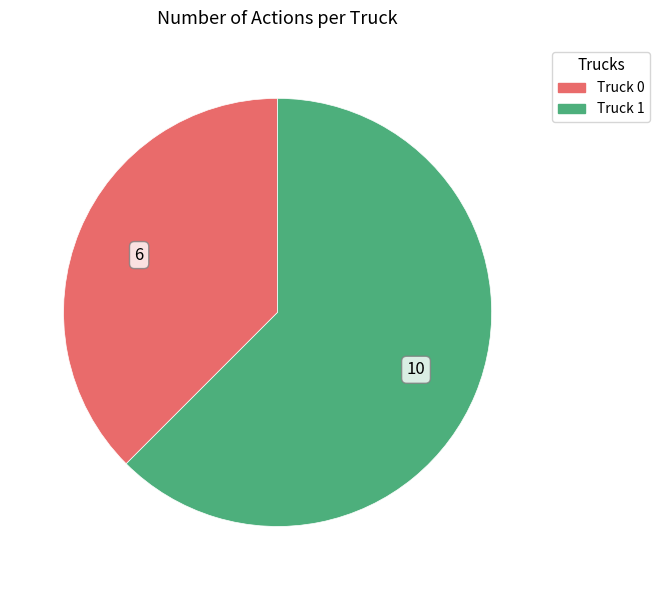

True or false: Truck 0 accounts for 38% of the total.

True